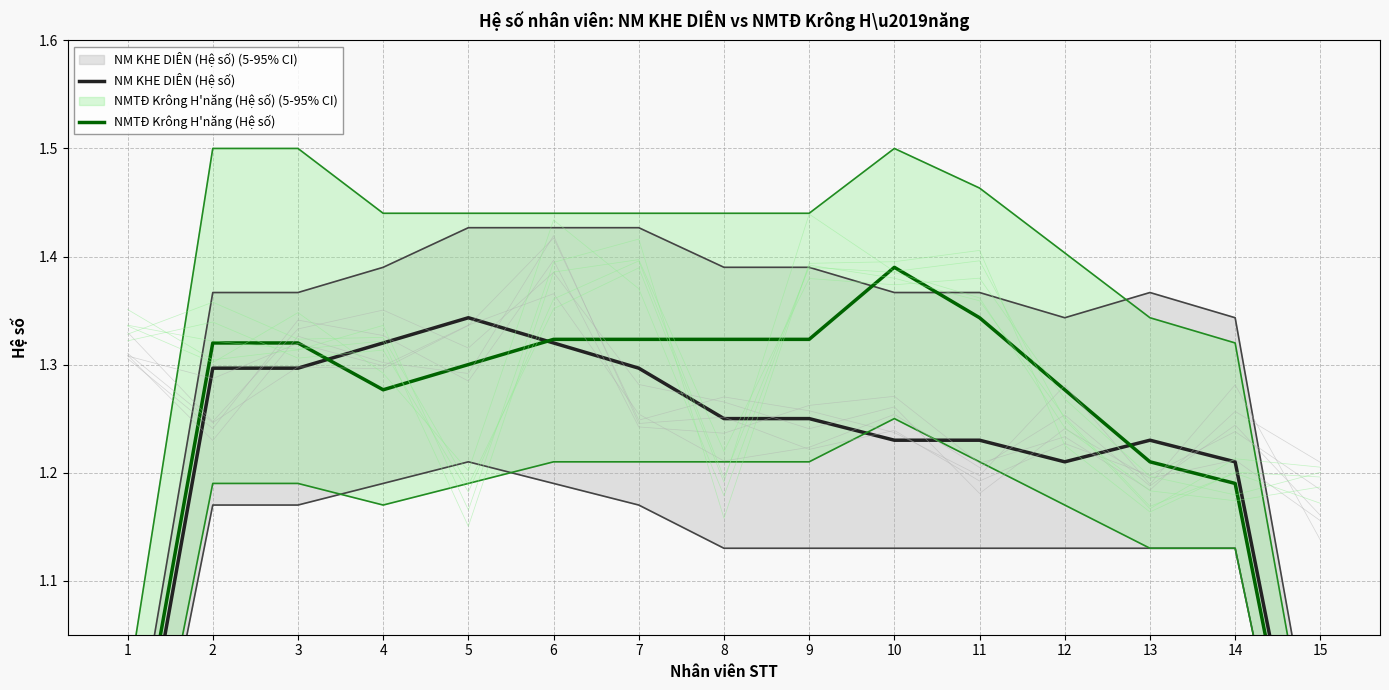

Which category has the highest value in the NM KHE DIÊN (Hệ số) series?

5